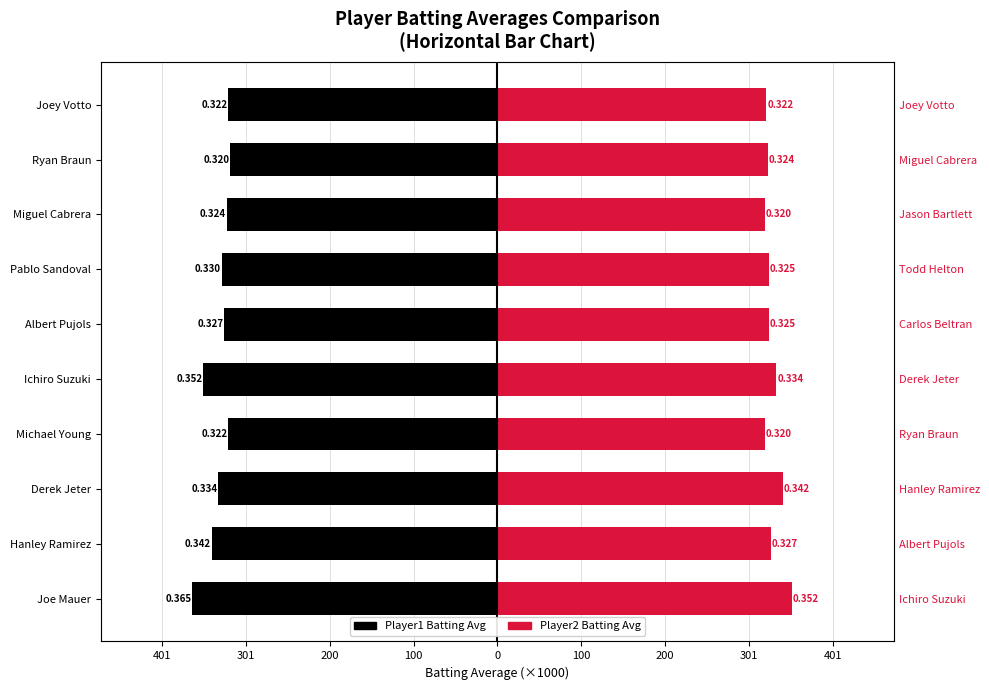

Reading right to left, what are all the values shown in this chart?

Player1 Avg: -322	-320	-324	-330	-327	-352	-322	-334	-342	-365
Player2 Avg: 322	324	320	325	325	334	320	342	327	352